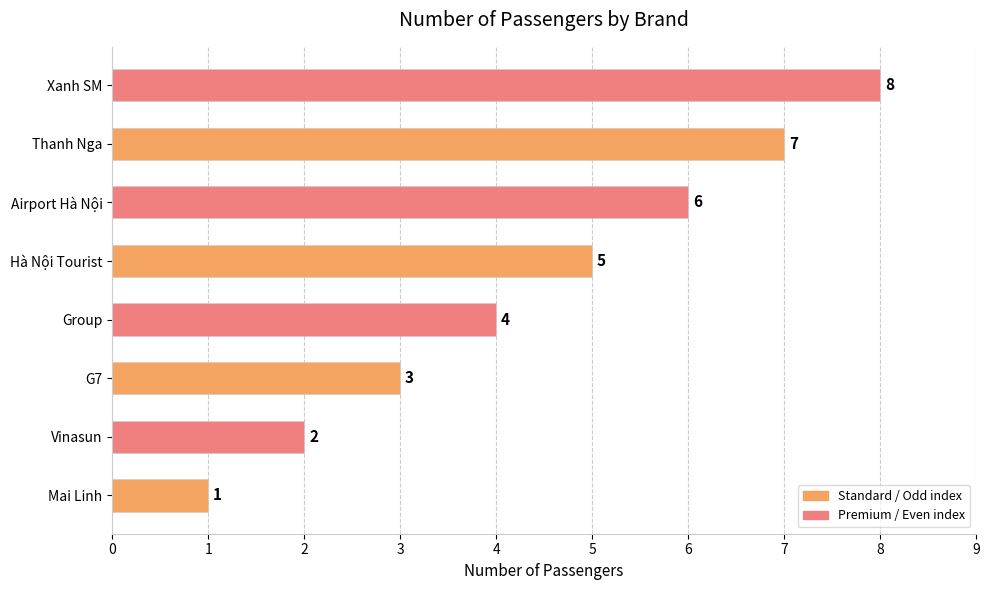

Are the bars grouped side by side (vs. stacked)?

No